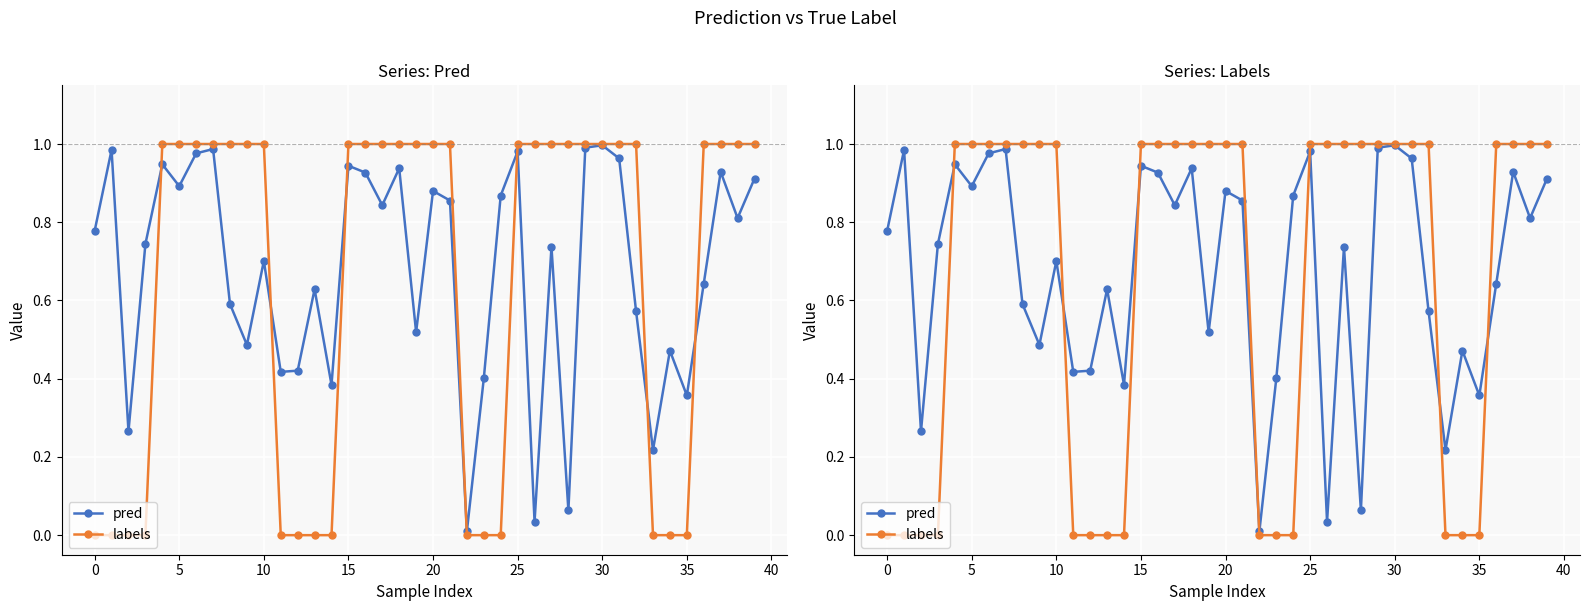

Is it true that labels equals 1.5 at 20?

False